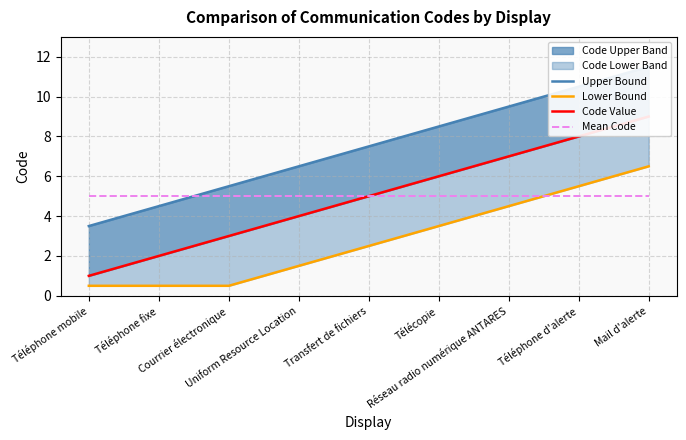

What is the difference between the maximum and minimum values in the Upper Bound series?

8.0